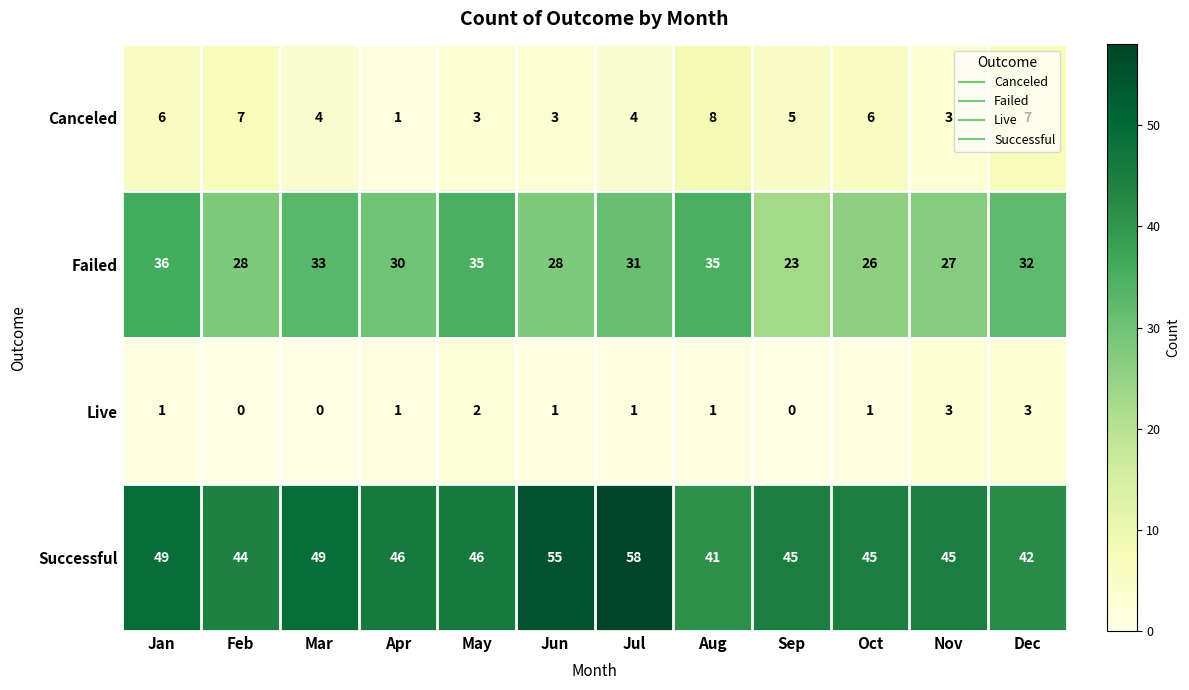

At how many categories does at least one series exceed 51?

2